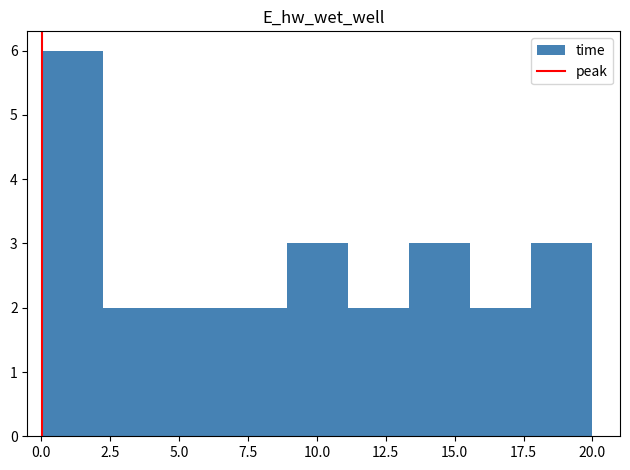

Over which range of the x-axis is the bar tallest?

0.0 to 2.5